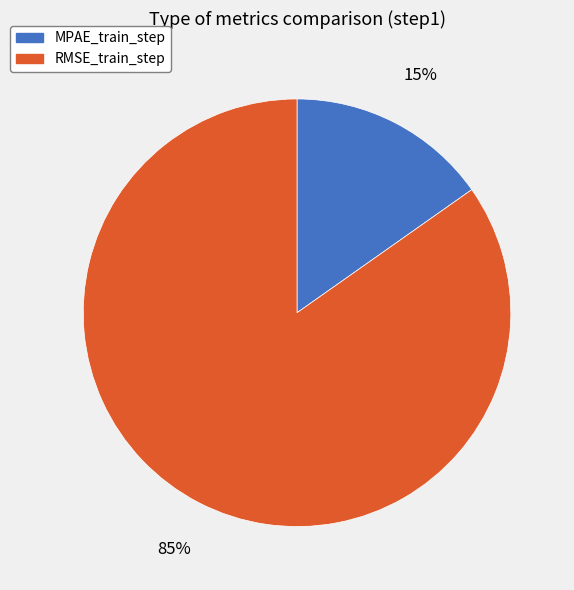

To the nearest percent, what percentage of the pie is RMSE_train_step?

85%